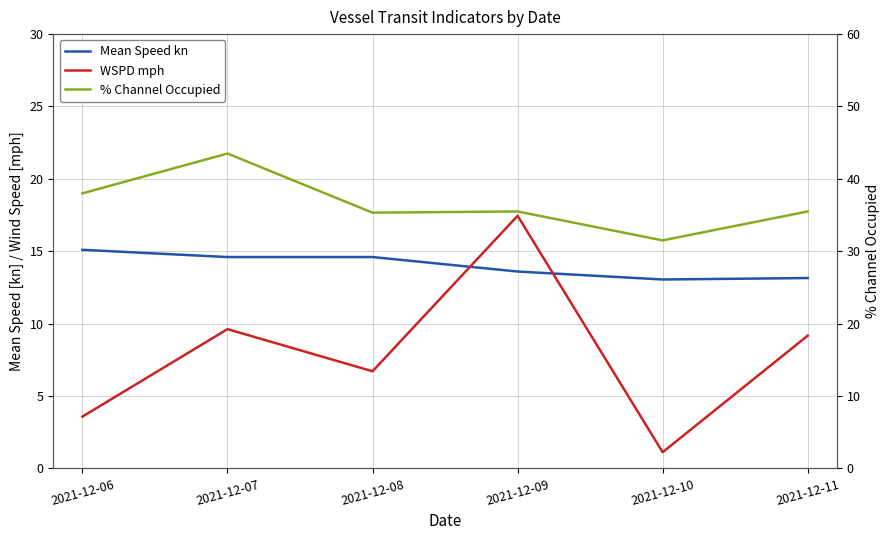

Reading left to right, transcribe all the data shown in this chart.

Mean Speed kn: 2021-12-06=15.1	2021-12-07=14.6	2021-12-08=14.6	2021-12-09=13.6	2021-12-10=13.1	2021-12-11=13.2
WSPD mph: 2021-12-06=3.6	2021-12-07=9.6	2021-12-08=6.7	2021-12-09=17.4	2021-12-10=1.1	2021-12-11=9.2
% Channel Occupied: 2021-12-06=38.0	2021-12-07=43.5	2021-12-08=35.3	2021-12-09=35.5	2021-12-10=31.5	2021-12-11=35.5